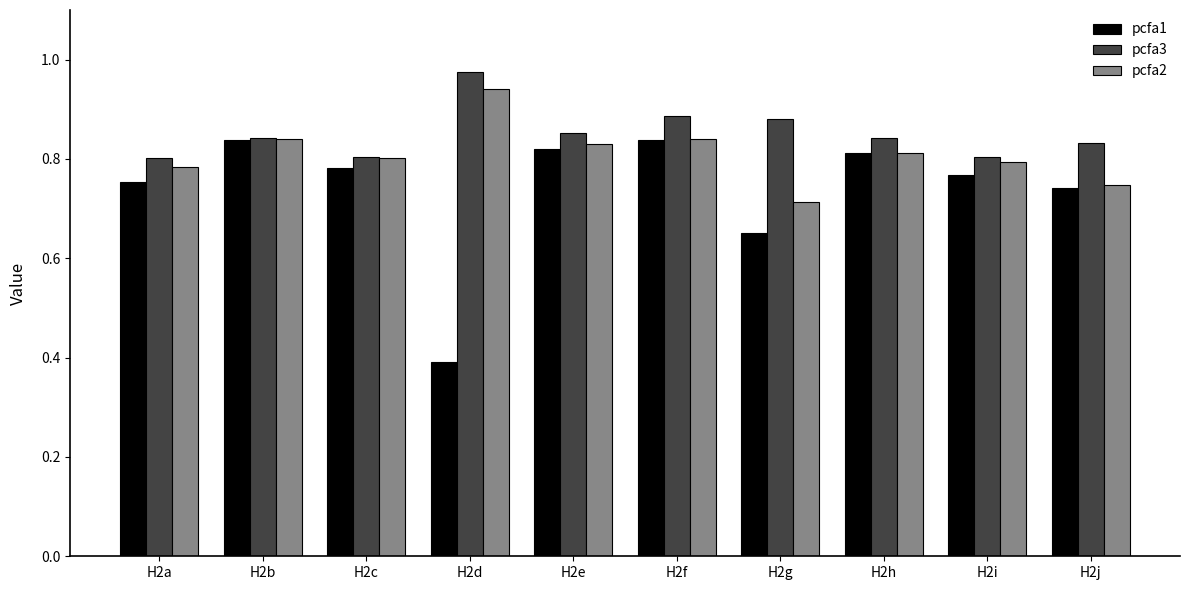

The value of pcfa2 at H2d is 1.6. True or false?

False